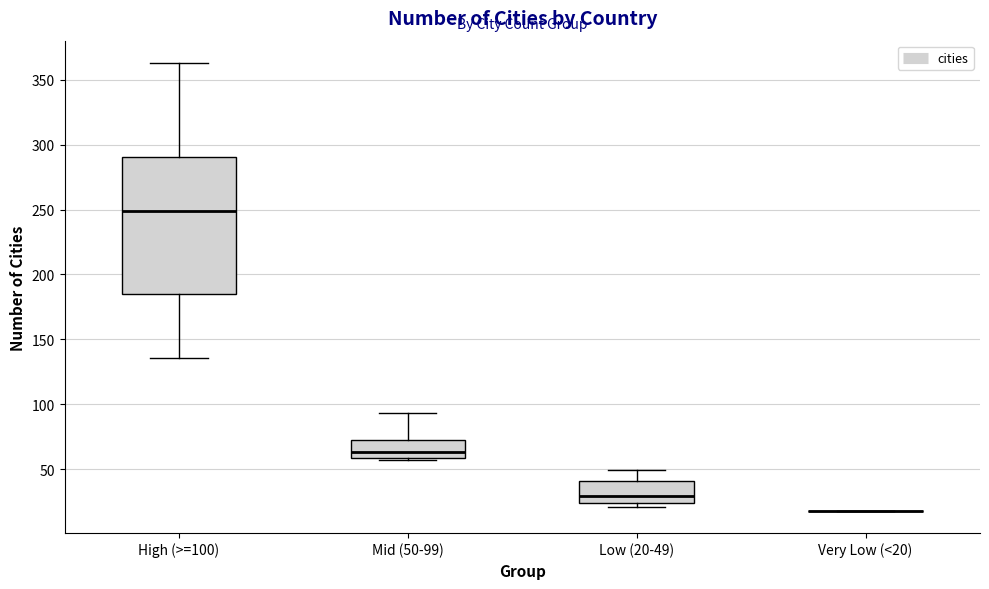

Comparing the boxes themselves (not the whiskers), which one is the tallest?

High (>=100)